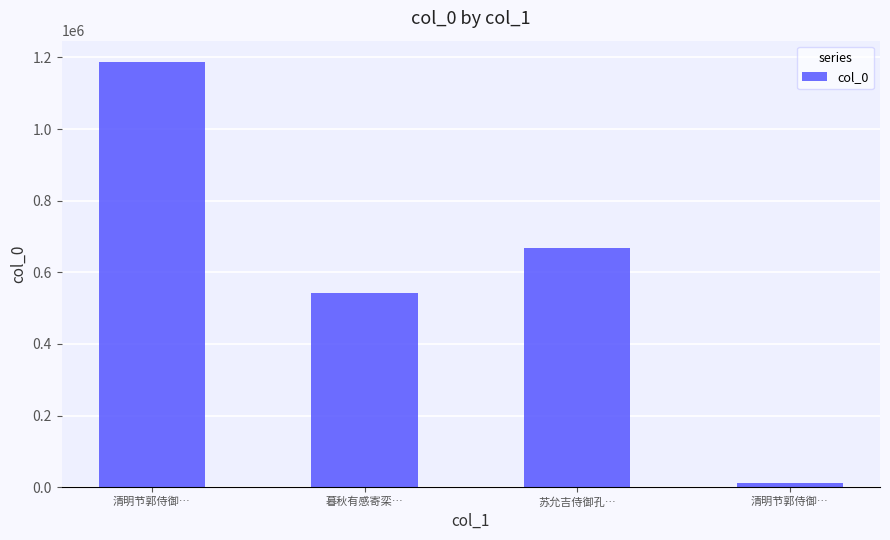

What is the difference between the values at 暮秋有感寄栾… and 清明节郭侍御…?

529646